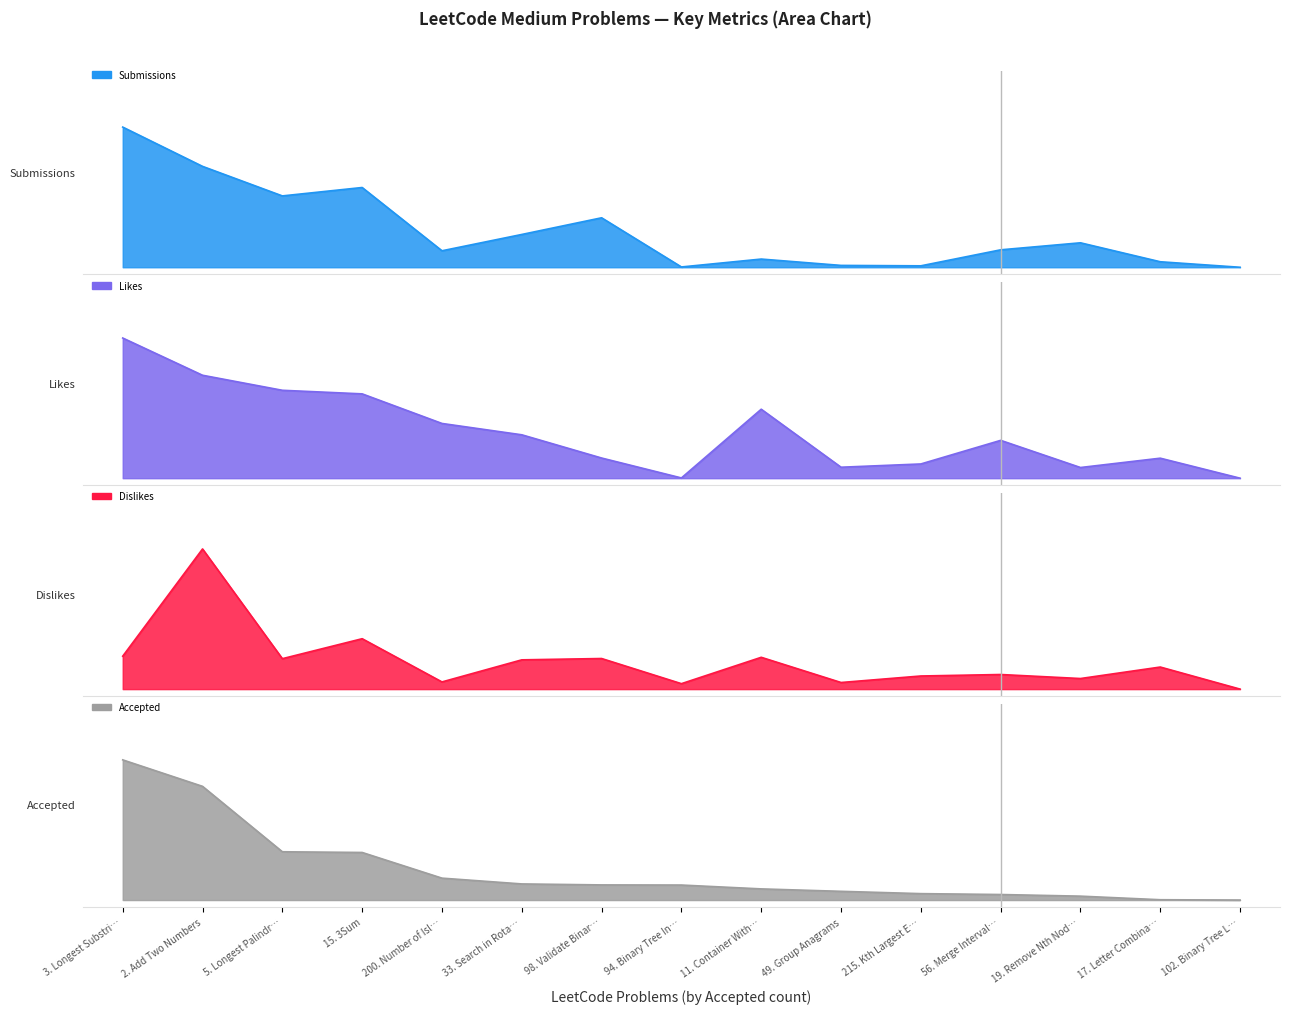

What is the label of the 10th point from the left?

49. Group Anagrams